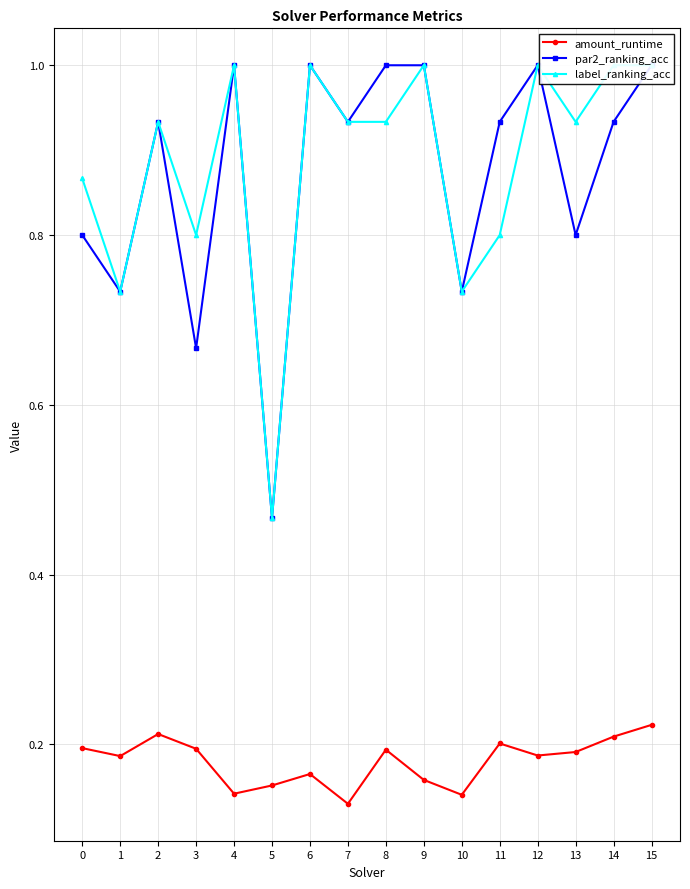

True or false: label_ranking_acc and amount_runtime cross at least once.

False